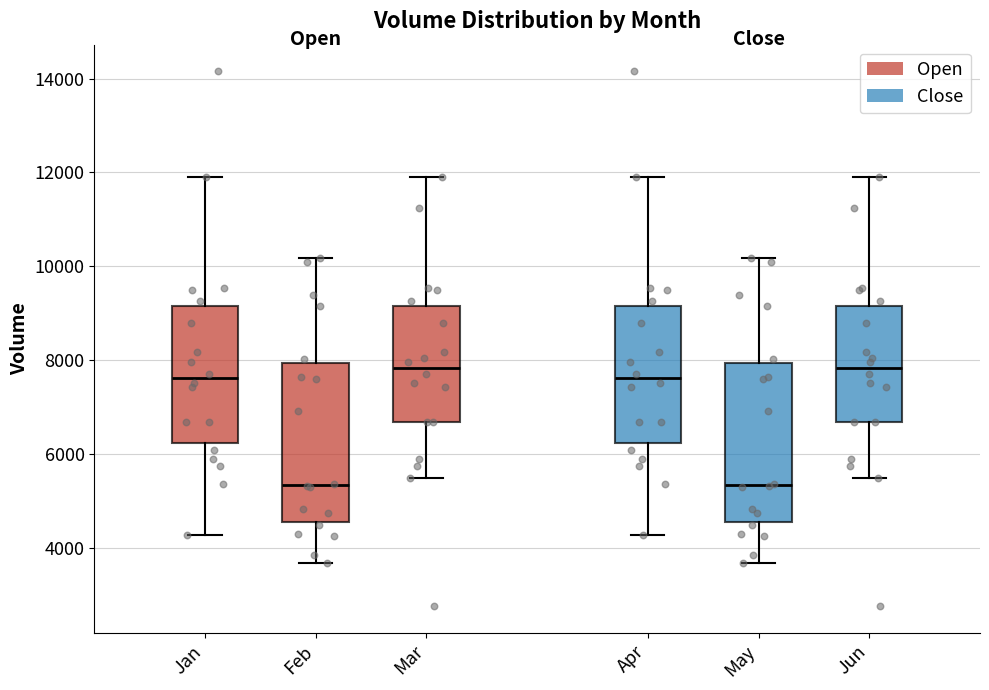

Reading left to right, read every box against the y-axis: the position of its median line, the range the box covers, and the ends of its whiskers. The values are not printed on the chart, so give them approximately, as read against the axis.

Jan: median 7600, box 6200 to 9200, whiskers 4200 to 11800
Feb: median 5400, box 4600 to 8000, whiskers 3600 to 10200
Mar: median 7800, box 6600 to 9200, whiskers 5400 to 11800
Apr: median 7600, box 6200 to 9200, whiskers 4200 to 11800
May: median 5400, box 4600 to 8000, whiskers 3600 to 10200
Jun: median 7800, box 6600 to 9200, whiskers 5400 to 11800